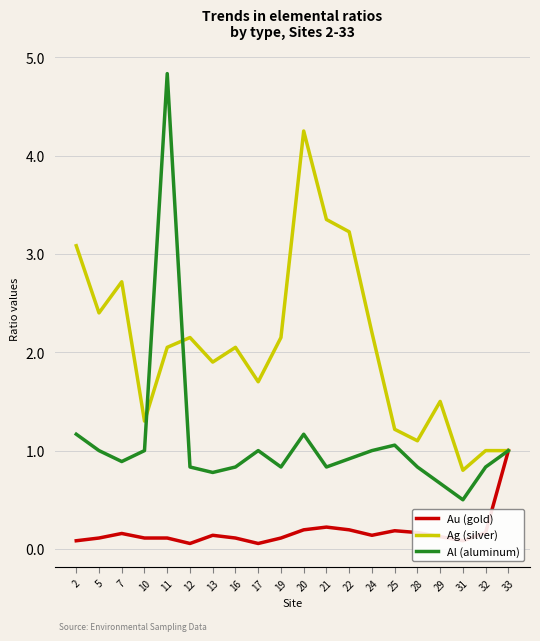

What is the average value of the Au (gold) series?

0.2